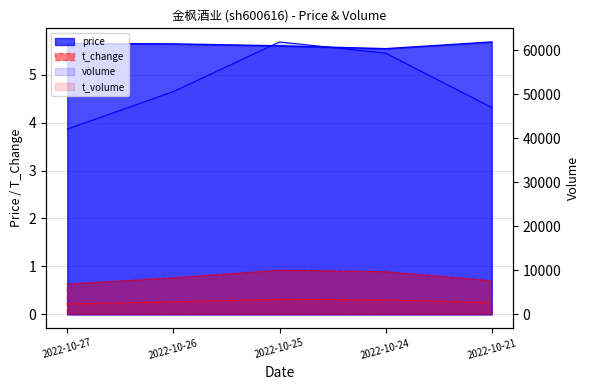

Which has a higher value, 2022-10-25 or 2022-10-26?

2022-10-26